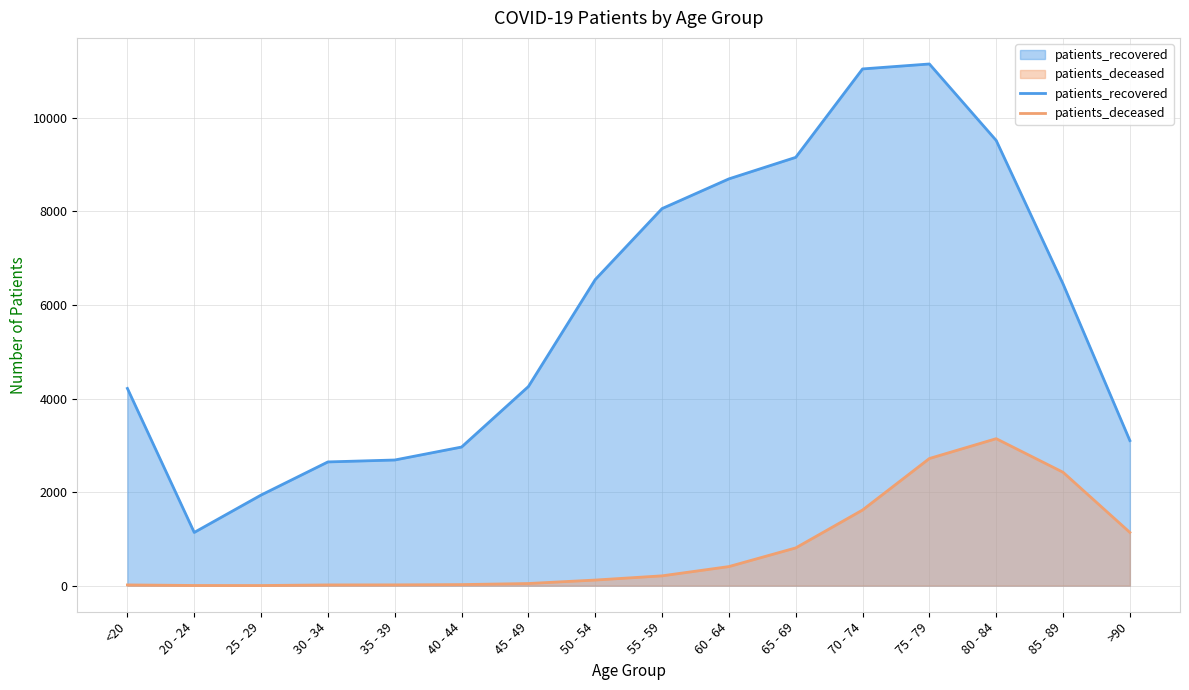

Where does the patients_recovered series first go above 6450?

50 - 54